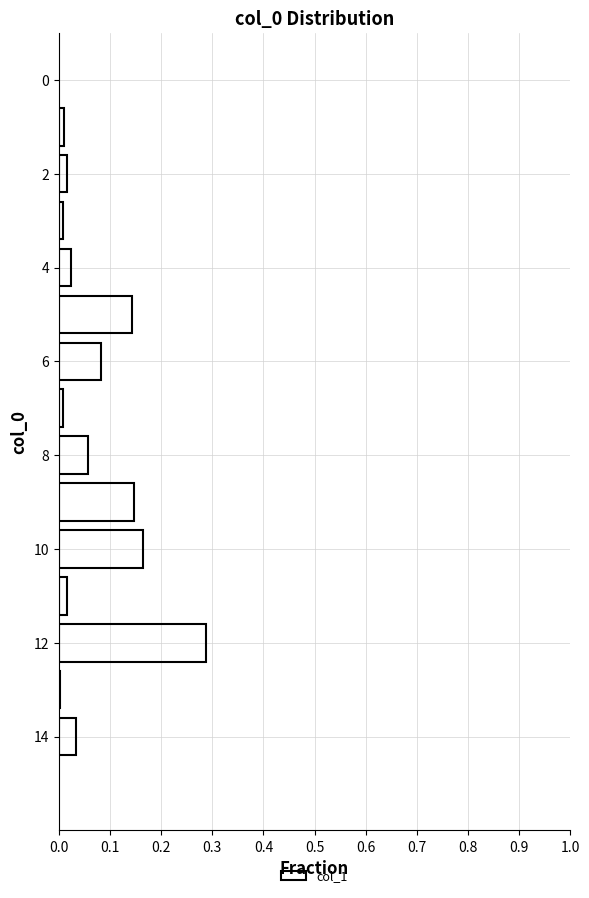

What is the sum of all values?

1.0